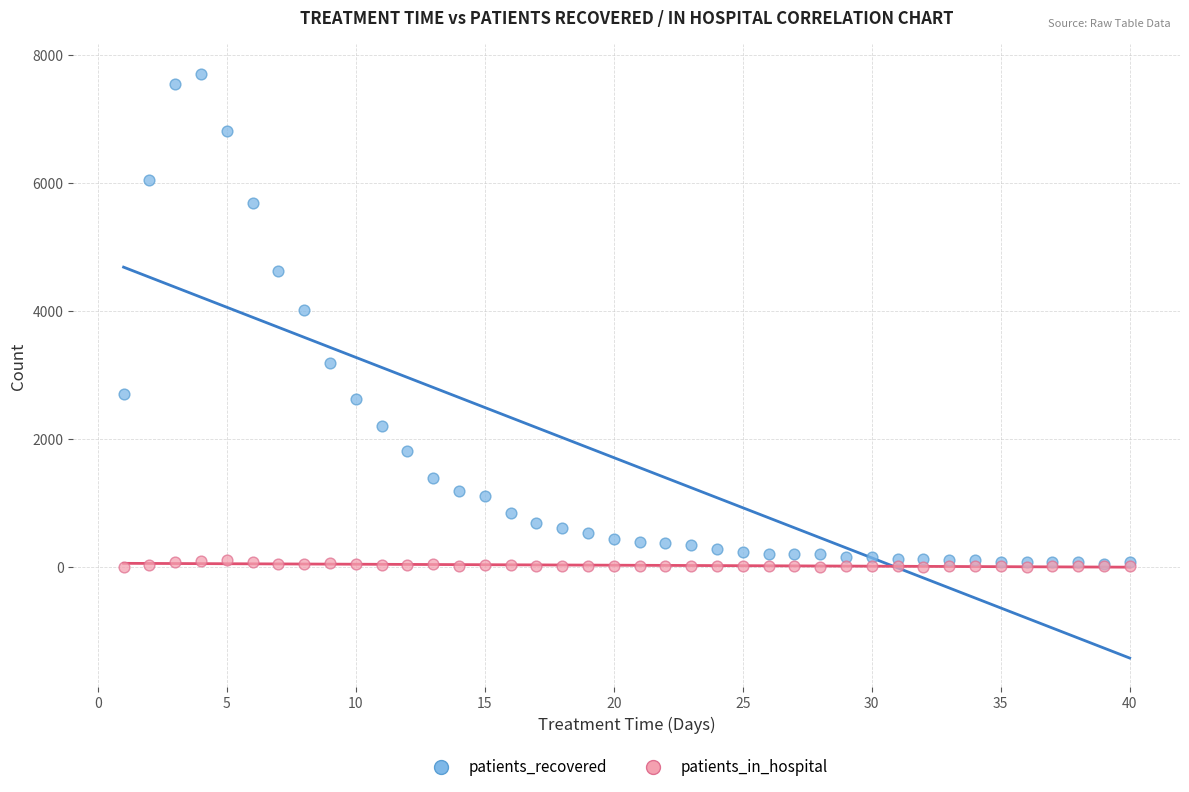

In the patients_recovered series, what Y value is closest to 3877?

4009